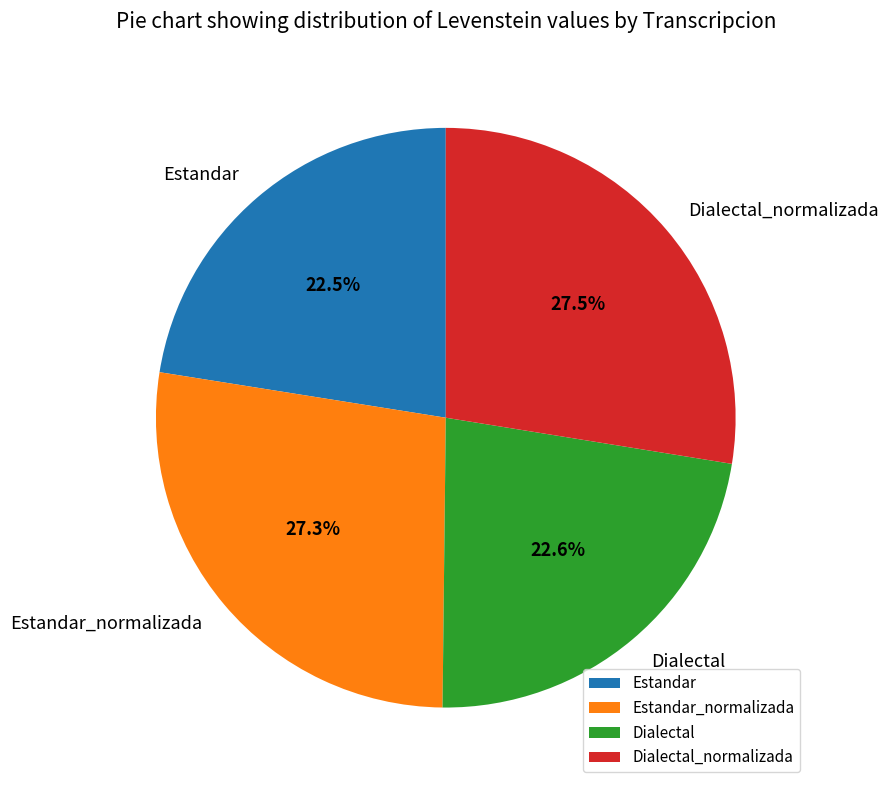

To the nearest percent, what is the combined percentage of Dialectal and Estandar_normalizada?

50%